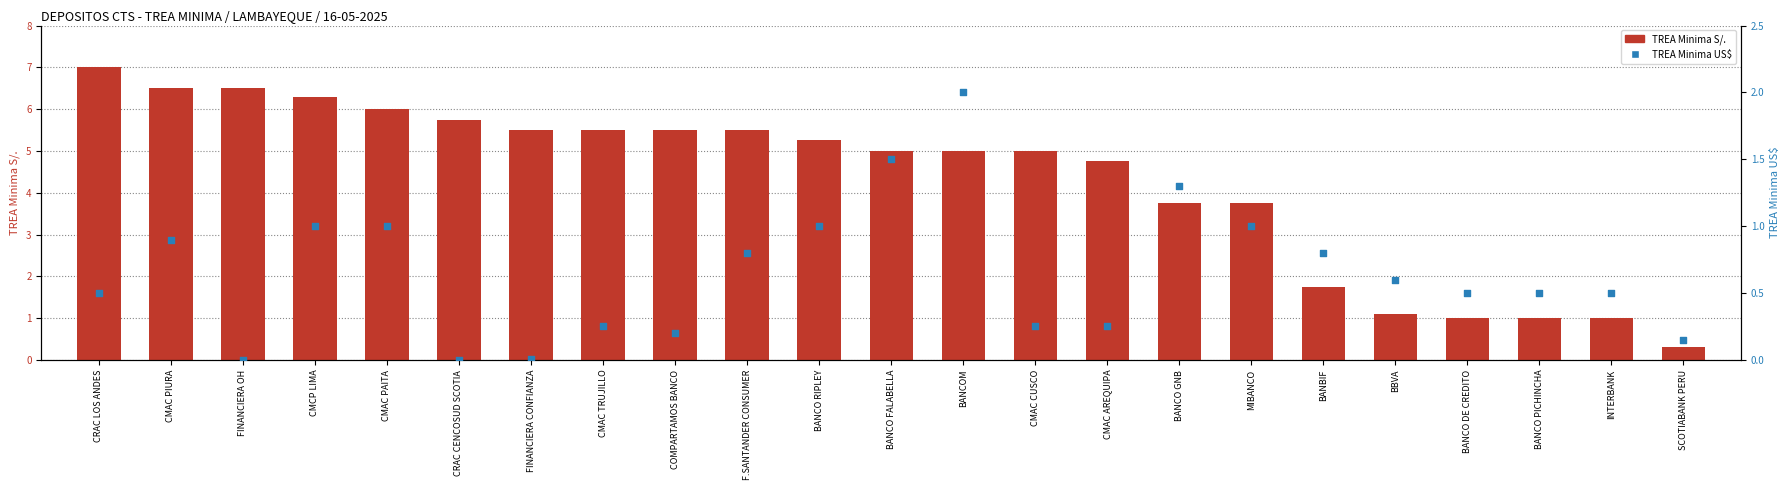

At which category is the sum across all series the highest?

CRAC LOS ANDES